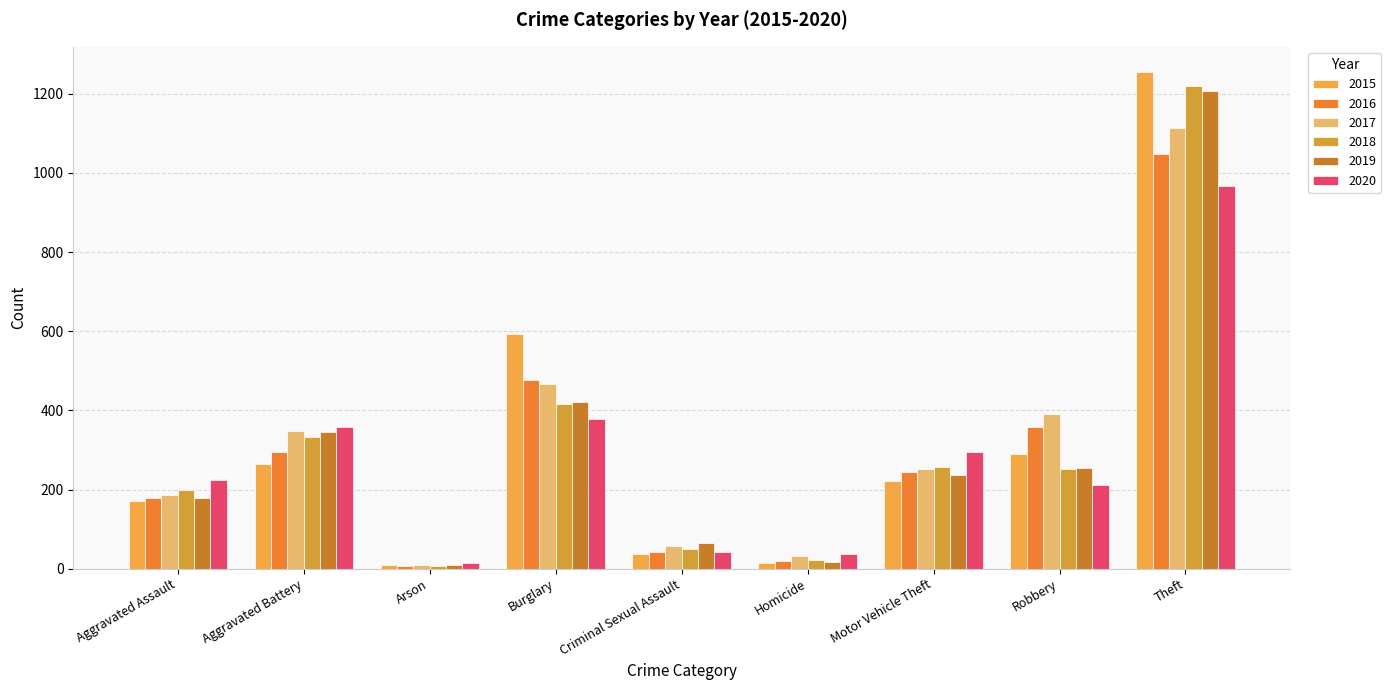

What is the difference between the 2016 values at Theft and Aggravated Battery?

754